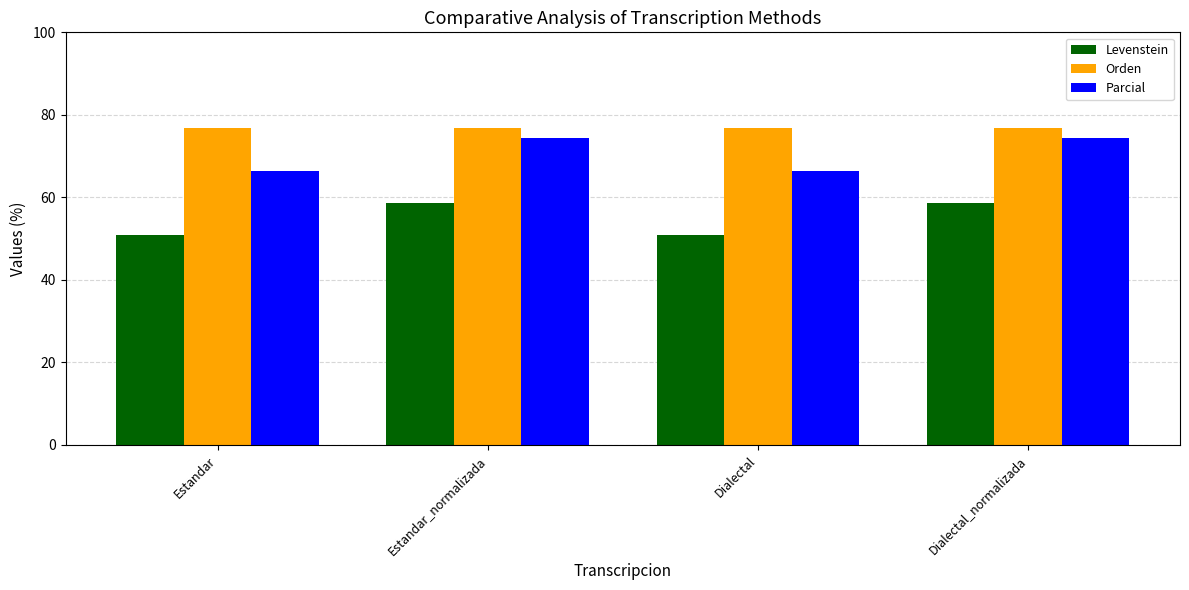

True or false: Orden has a value of 18.2 at Dialectal.

False